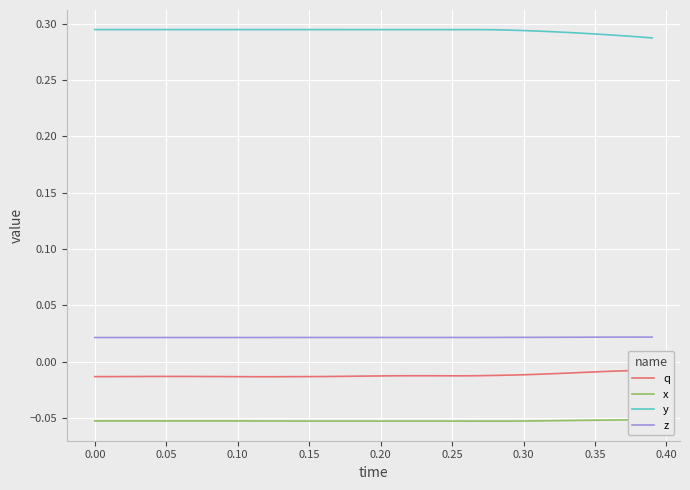

Reading left to right, extract all data points from this chart.

q: -0.0	-0.0	-0.0	-0.0	-0.0	-0.0	-0.0	-0.0	-0.0	-0.0	-0.0	-0.0	-0.0	-0.0	-0.0	-0.0	-0.0	-0.0	-0.0	-0.0	-0.0	-0.0	-0.0	-0.0	-0.0	-0.0	-0.0	-0.0	-0.0	-0.0	-0.0	-0.0	-0.0	-0.0	-0.0	-0.0	-0.0	-0.0	-0.0	-0.0
x: -0.1	-0.1	-0.1	-0.1	-0.1	-0.1	-0.1	-0.1	-0.1	-0.1	-0.1	-0.1	-0.1	-0.1	-0.1	-0.1	-0.1	-0.1	-0.1	-0.1	-0.1	-0.1	-0.1	-0.1	-0.1	-0.1	-0.1	-0.1	-0.1	-0.1	-0.1	-0.1	-0.1	-0.1	-0.1	-0.1	-0.1	-0.1	-0.1	-0.1
y: 0.3	0.3	0.3	0.3	0.3	0.3	0.3	0.3	0.3	0.3	0.3	0.3	0.3	0.3	0.3	0.3	0.3	0.3	0.3	0.3	0.3	0.3	0.3	0.3	0.3	0.3	0.3	0.3	0.3	0.3	0.3	0.3	0.3	0.3	0.3	0.3	0.3	0.3	0.3	0.3
z: 0.0	0.0	0.0	0.0	0.0	0.0	0.0	0.0	0.0	0.0	0.0	0.0	0.0	0.0	0.0	0.0	0.0	0.0	0.0	0.0	0.0	0.0	0.0	0.0	0.0	0.0	0.0	0.0	0.0	0.0	0.0	0.0	0.0	0.0	0.0	0.0	0.0	0.0	0.0	0.0